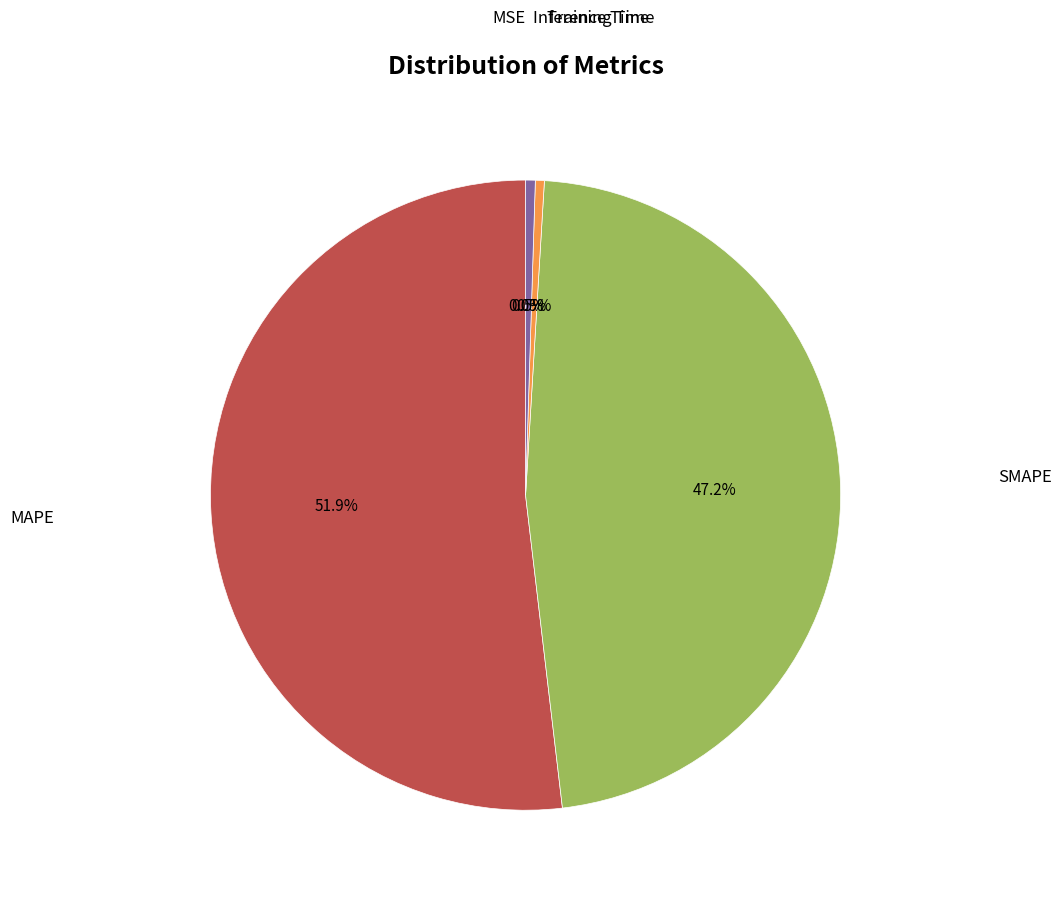

Is there a majority slice in this chart?

Yes